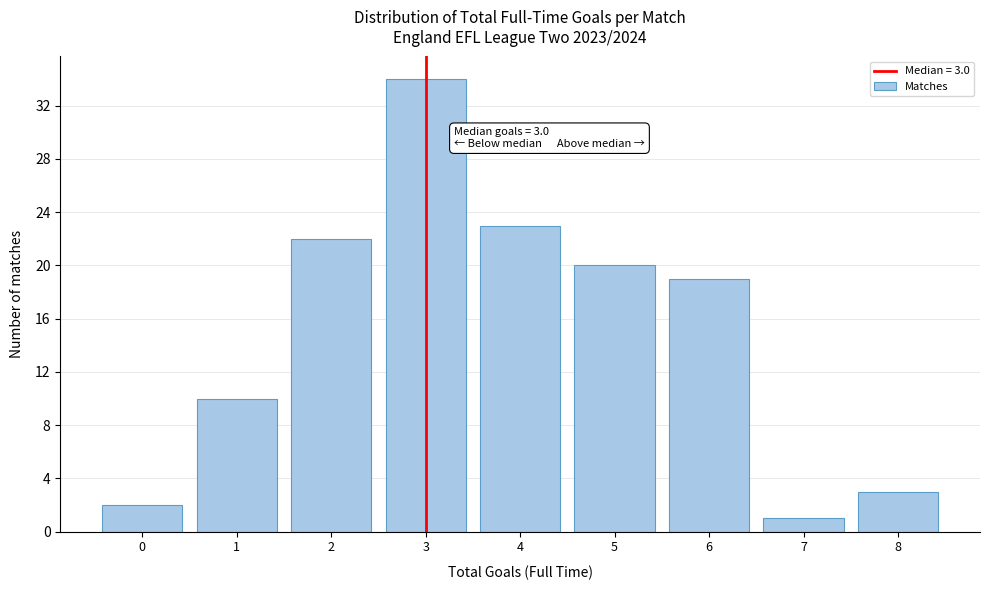

Reading left to right, what are all the values shown in this chart?

2	10	22	34	23	20	19	1	3